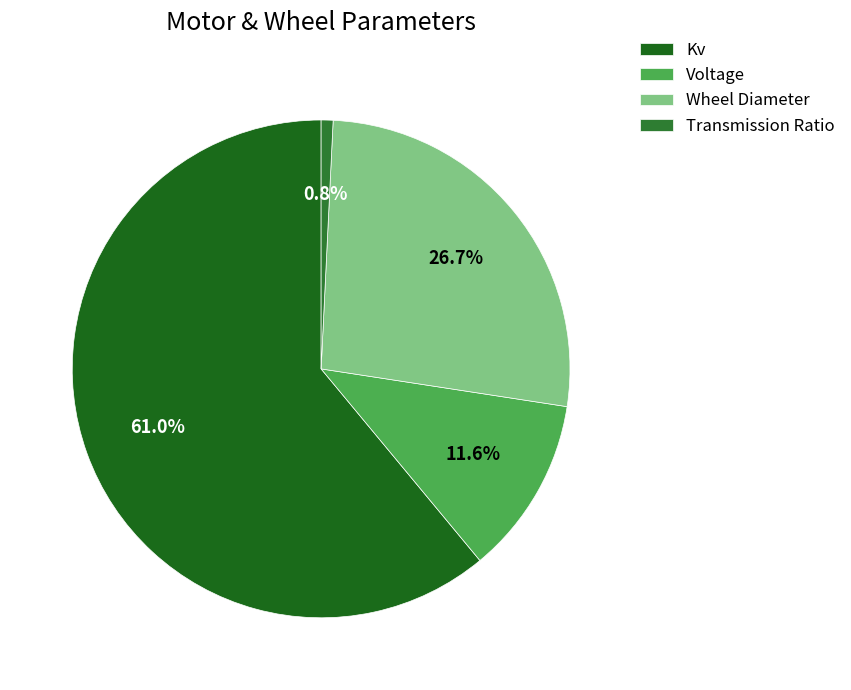

Does any single category account for the majority?

Yes